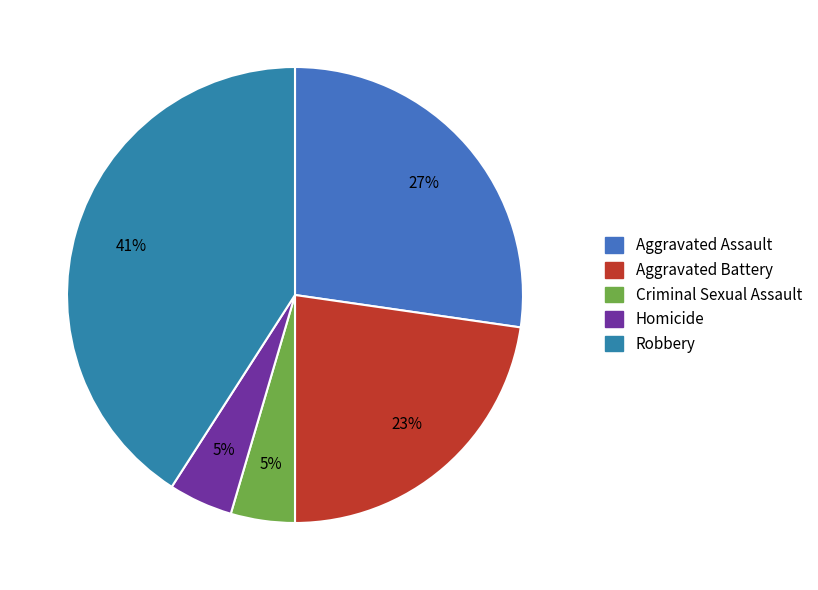

How many segments does this pie chart have?

5